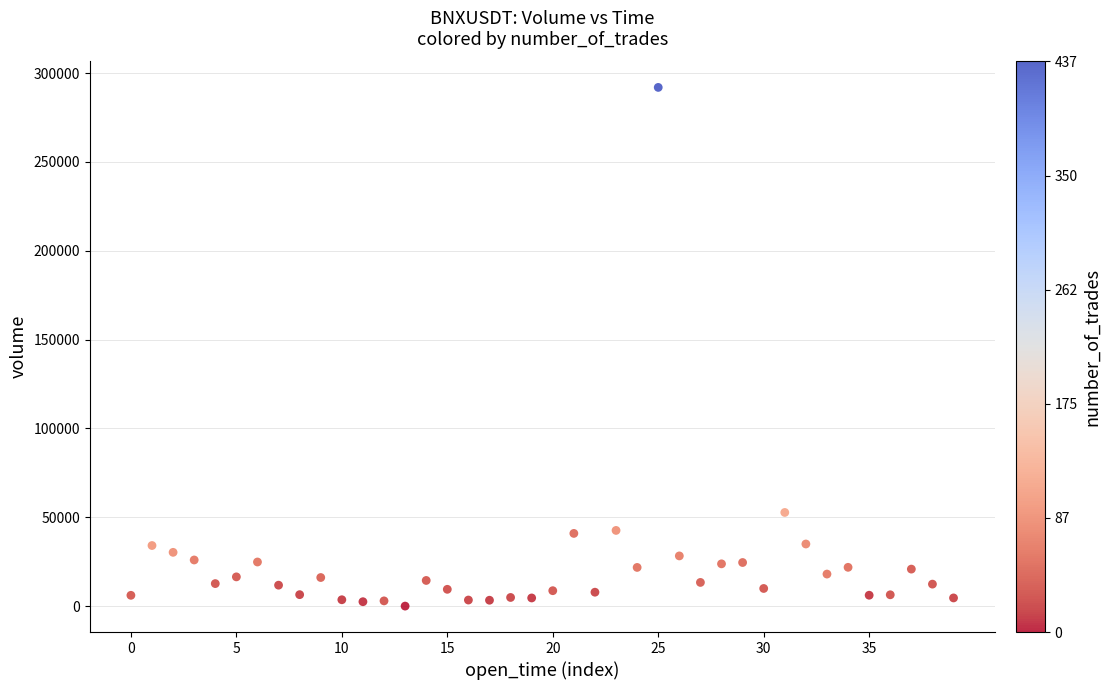

What is the range of Y values (max minus min)?

291907.1